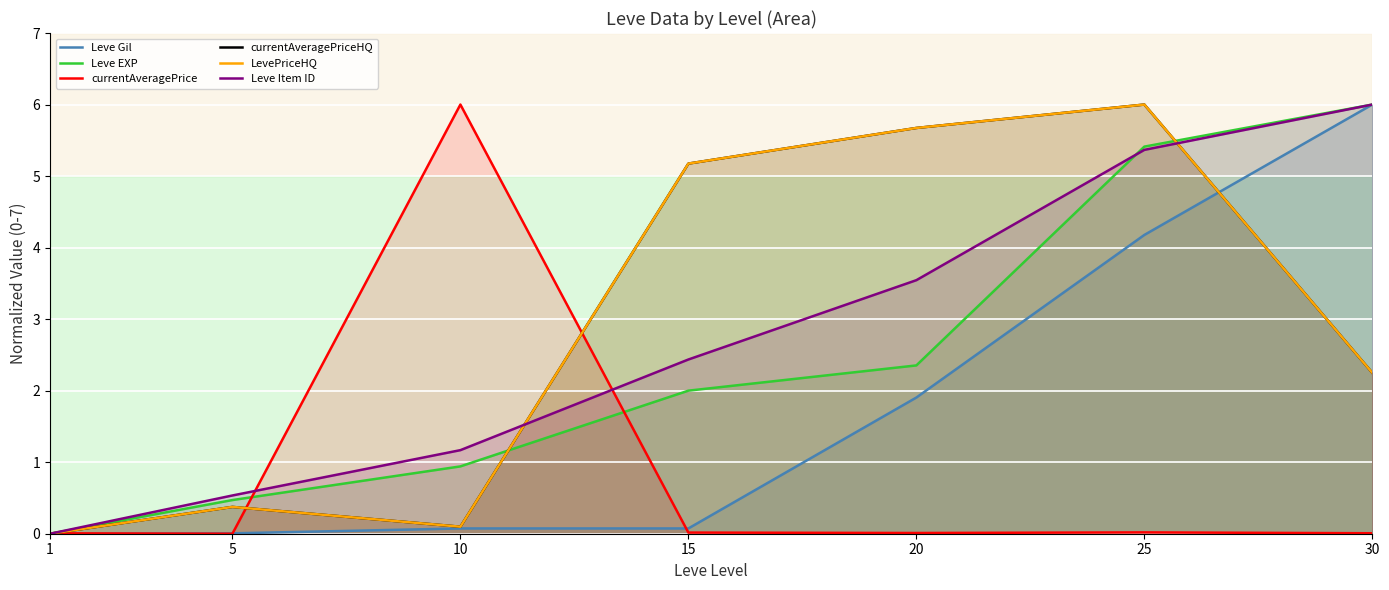

What is the sum of the currentAveragePriceHQ values at 10 and 20?

5.8